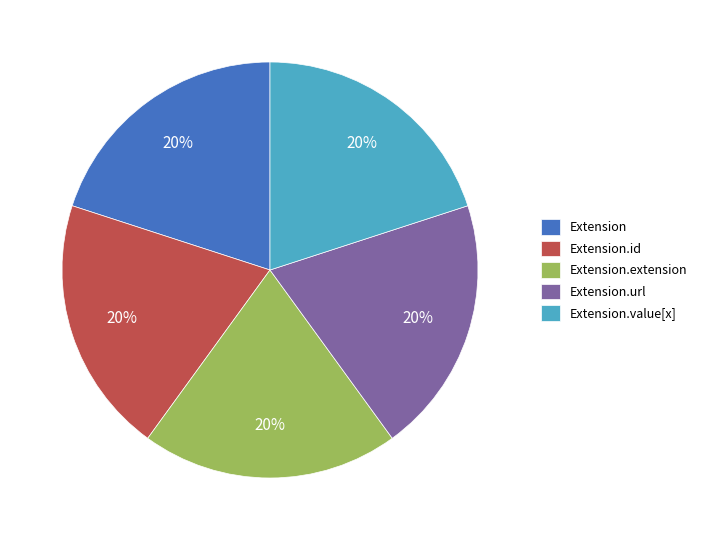

Do Extension.extension and Extension.url together represent more than half of the pie?

No